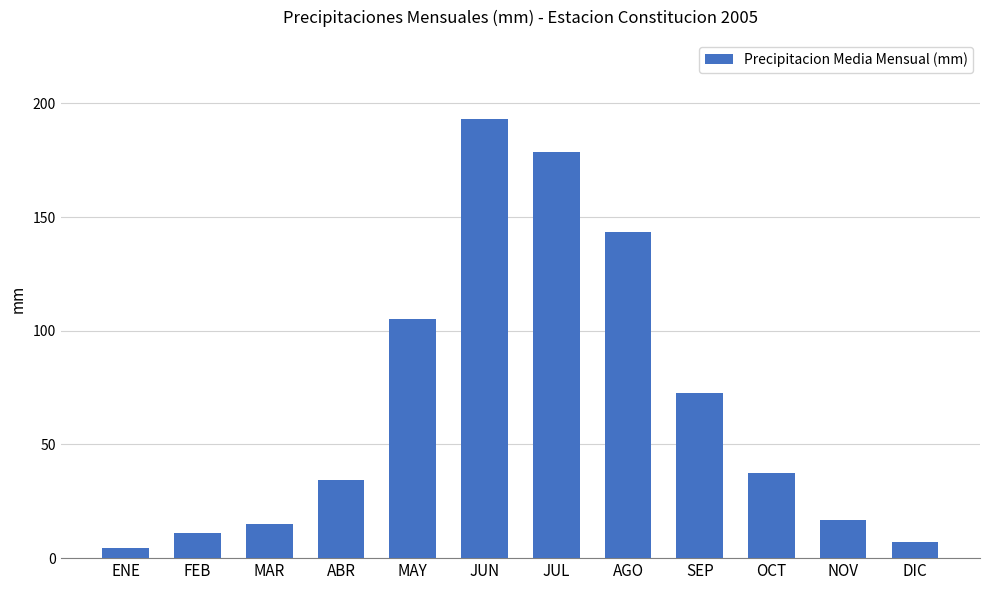

What value does the data have at JUL?

178.8